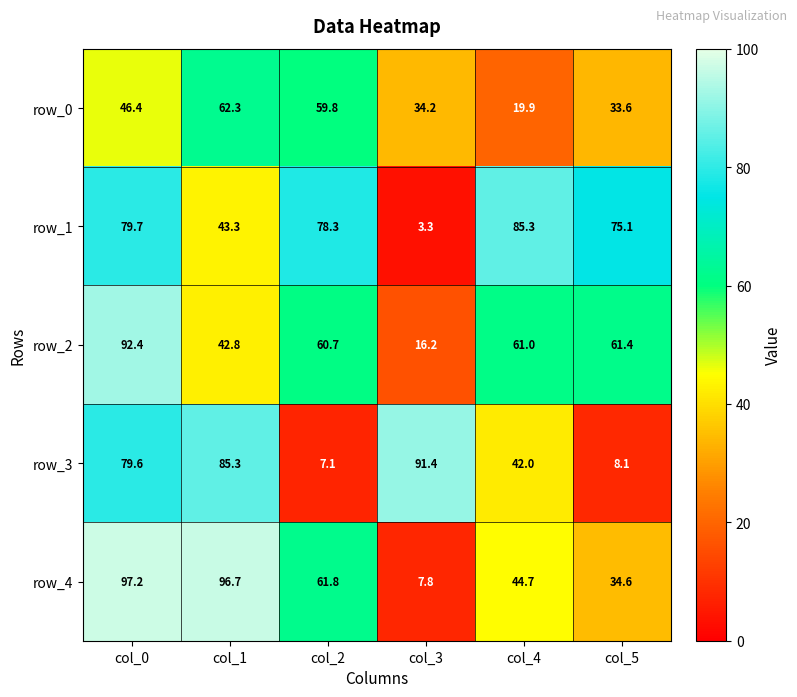

True or false: row_1 has a value of 78.3 at col_2.

True